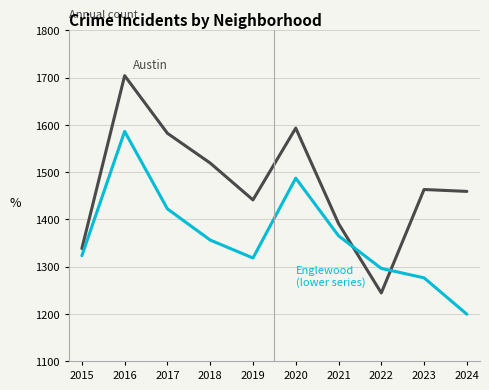

At which category is the sum across all series the highest?

2016